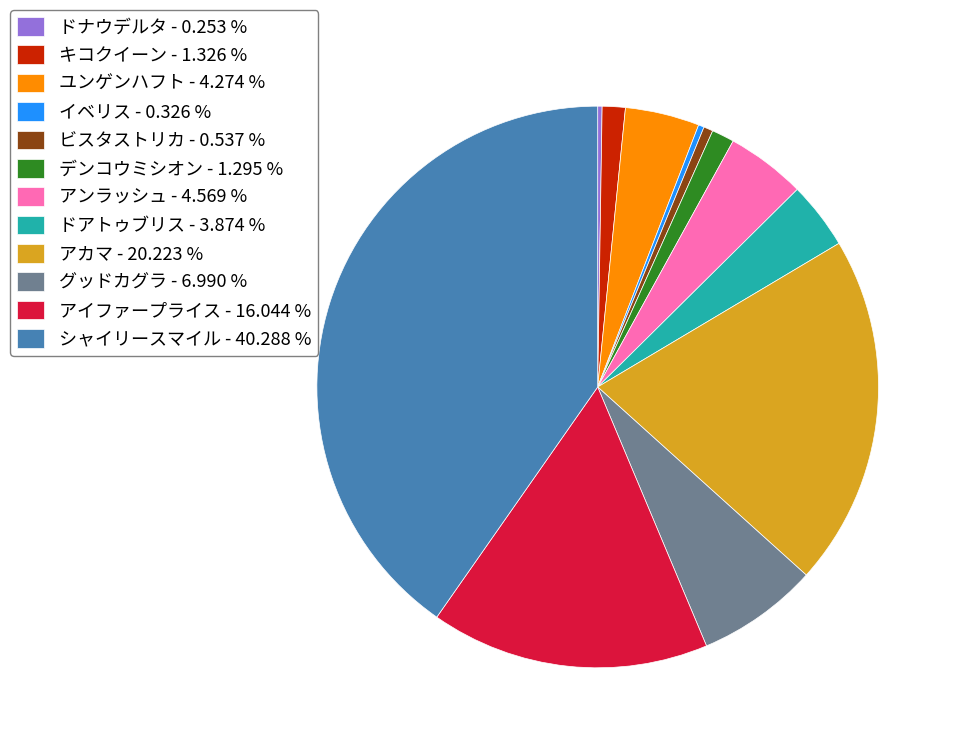

Does any single category account for the majority?

No